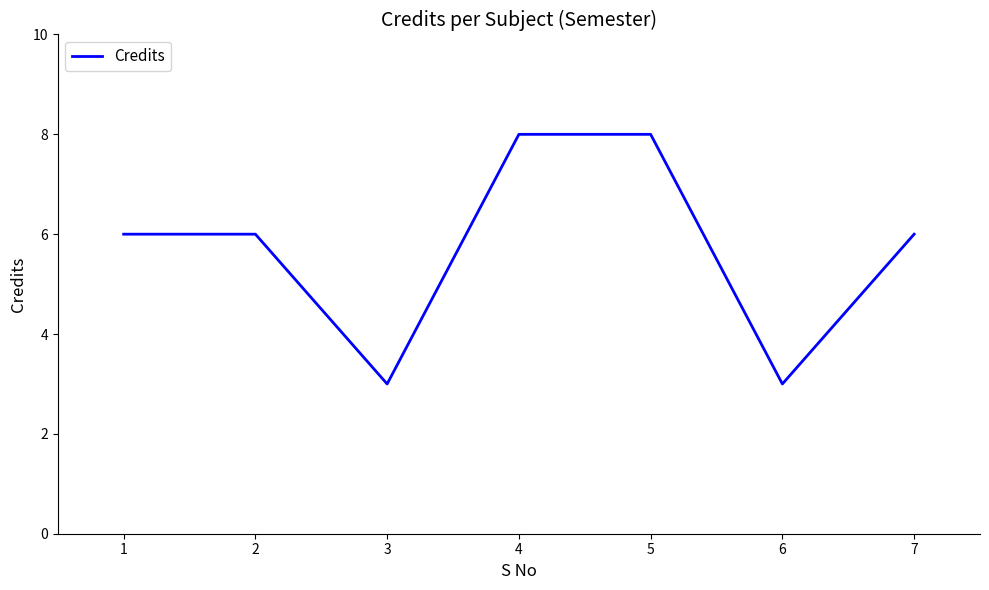

What is the change in value from 1 to 4?

+2